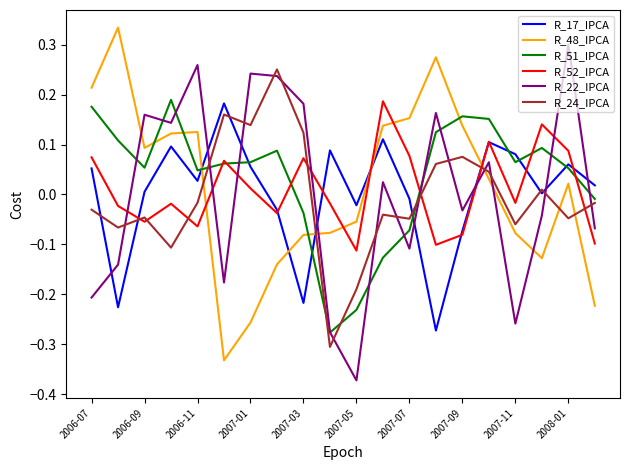

True or false: R_51_IPCA and R_48_IPCA intersect in this chart.

True